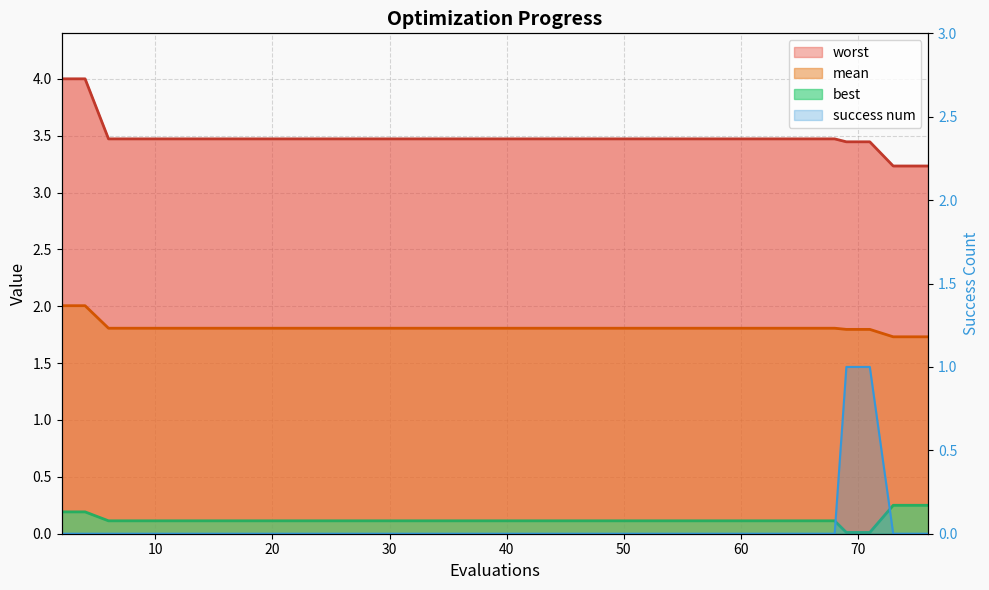

True or false: best and worst cross at least once.

False